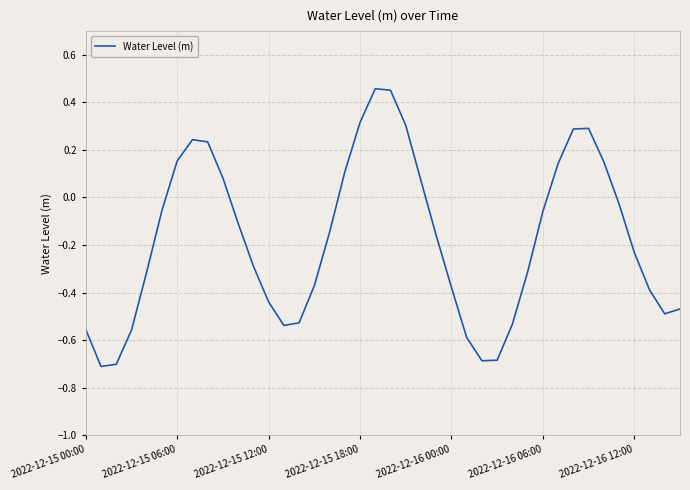

What is the minimum value shown in the chart?

-0.7